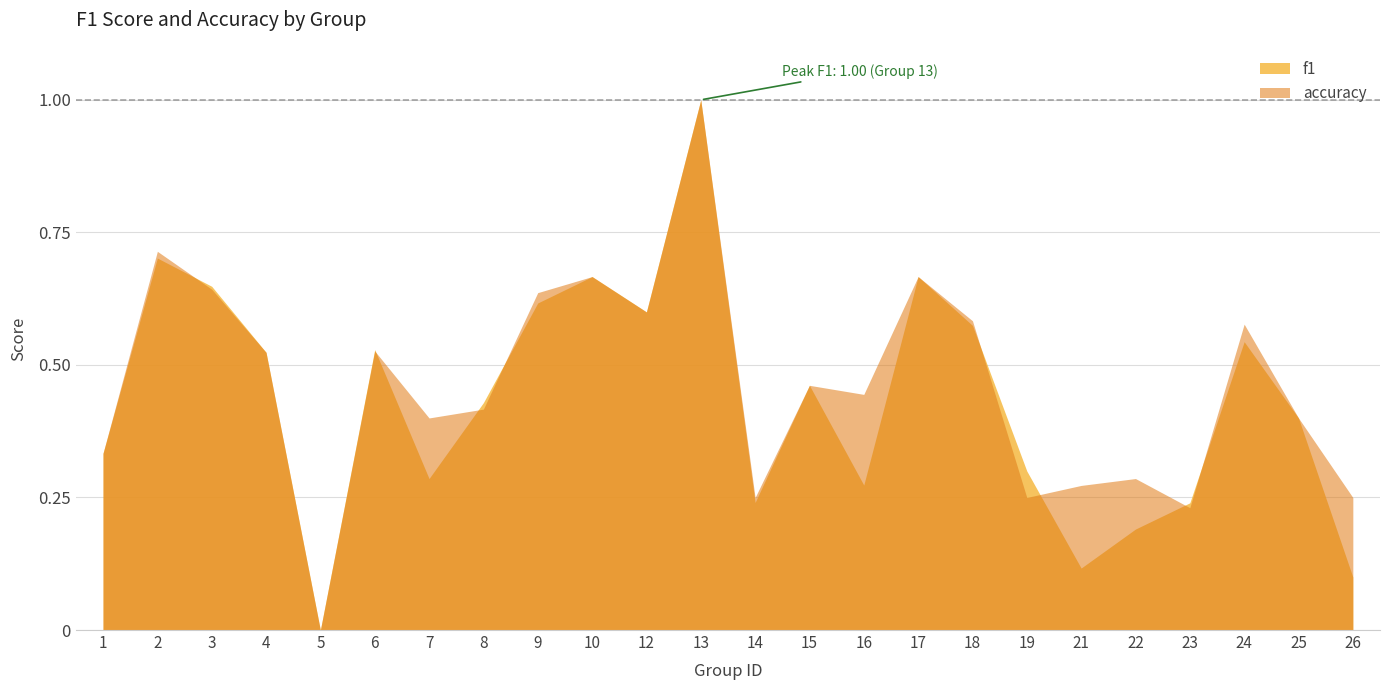

Rank the series at 18 from lowest to highest value.

f1, accuracy